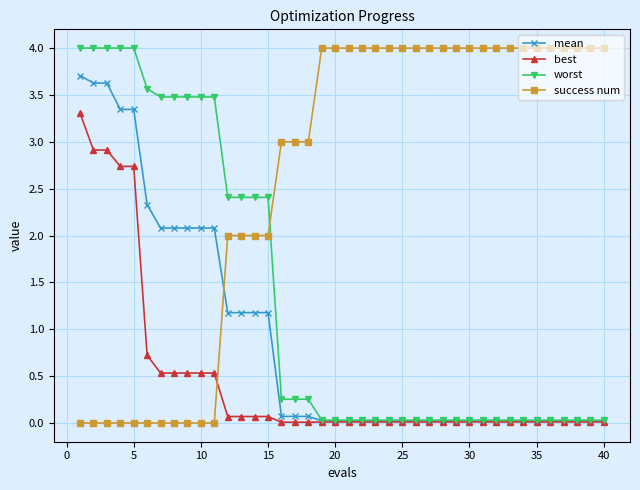

How many lines are shown in the chart?

4